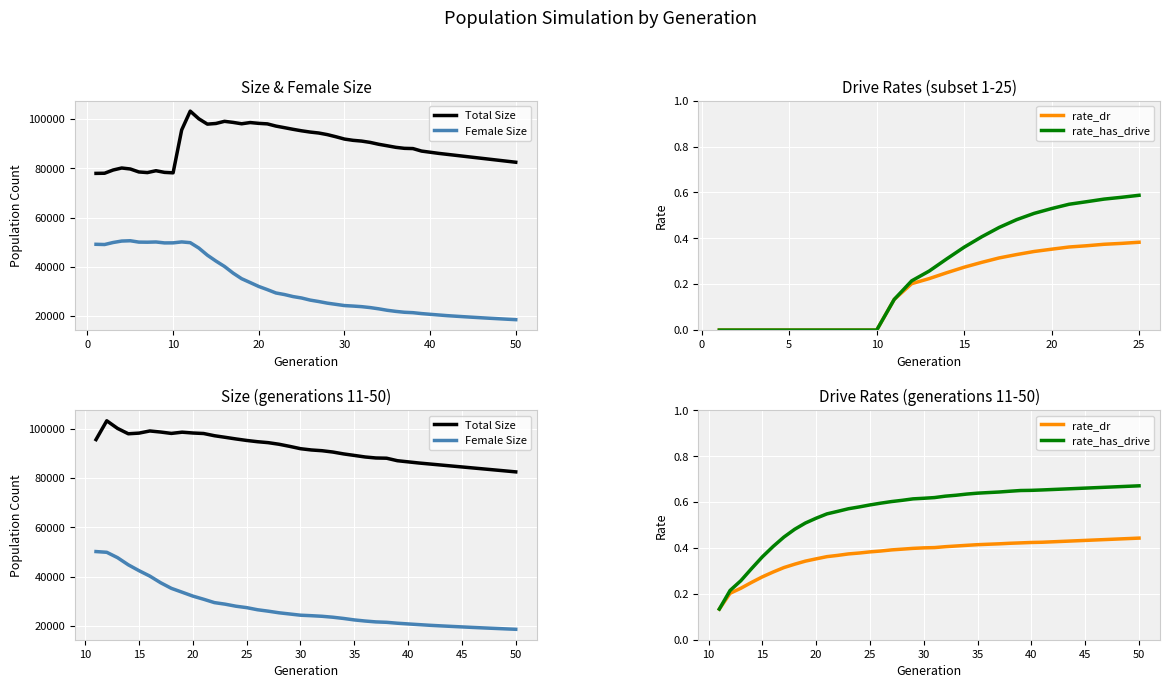

Which series has the largest total across all categories?

Total Size